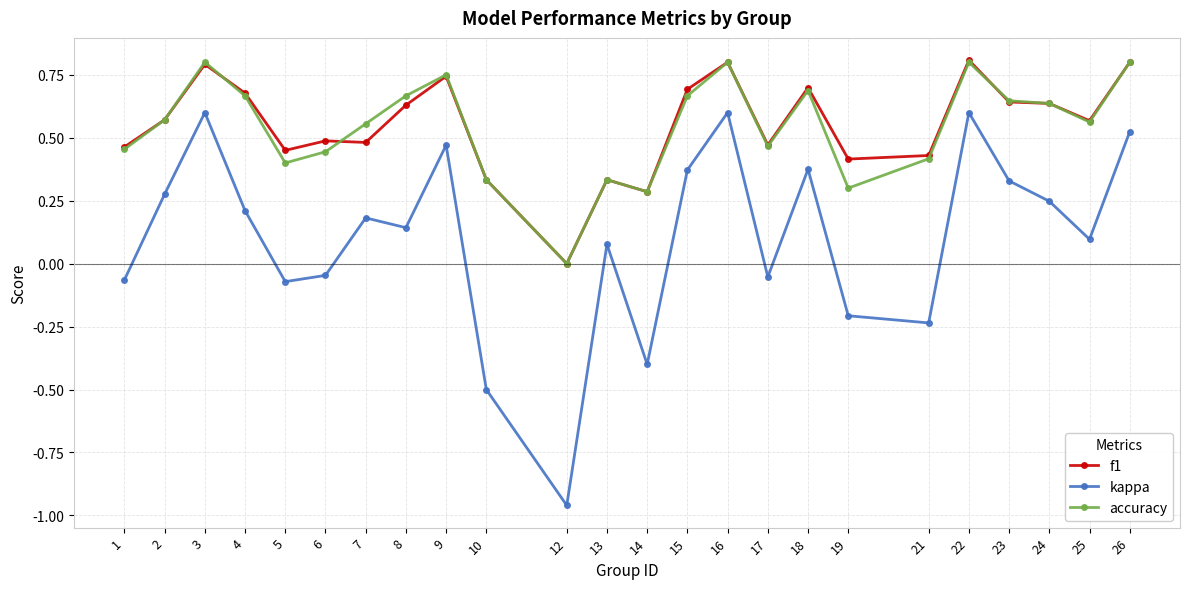

Is it true that kappa equals -0.4 at 14?

True